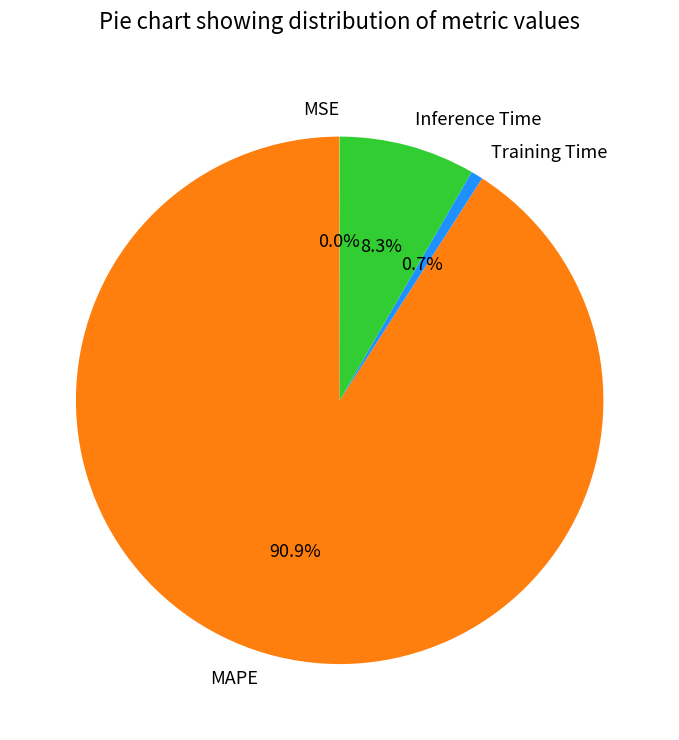

Which category has the biggest portion of the pie?

MAPE